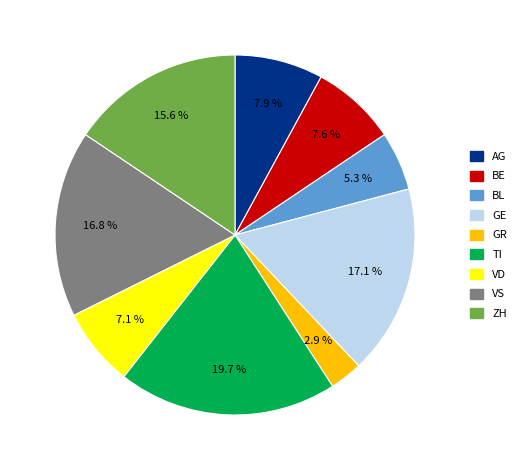

What percentage do VD and AG together represent?

15.0%